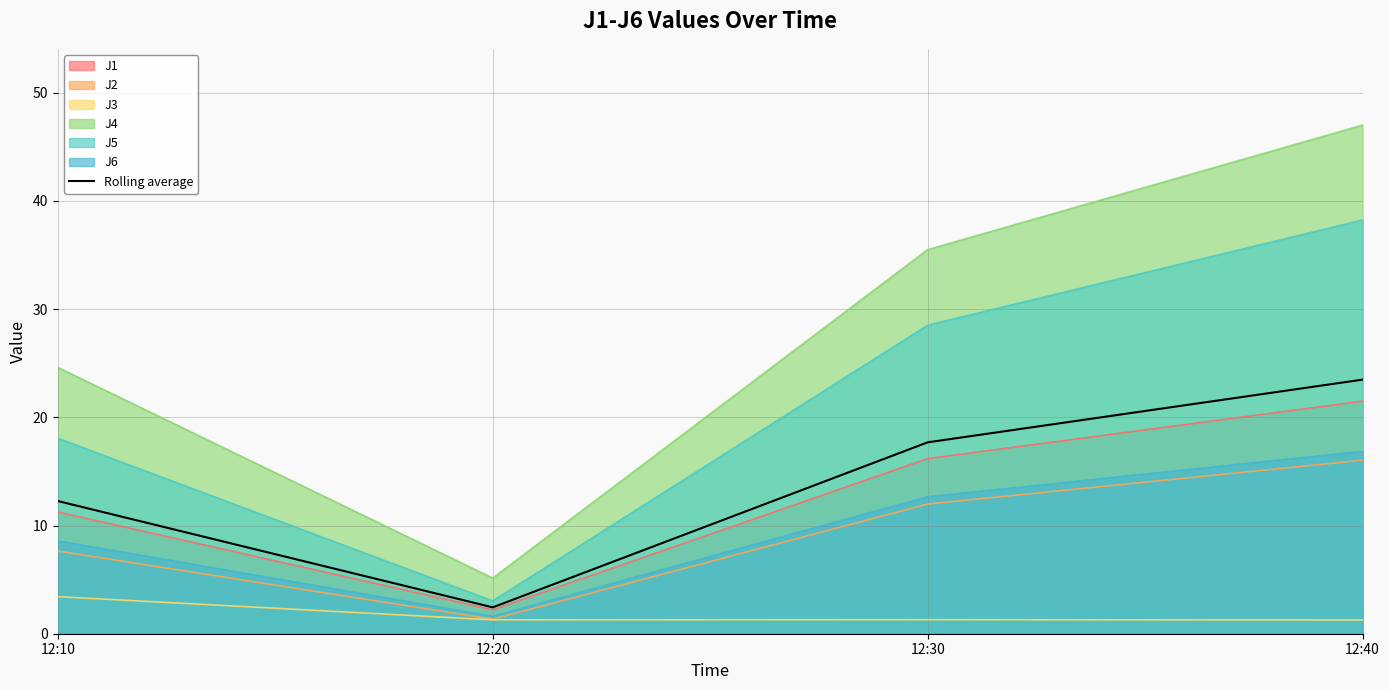

What is the difference between the maximum and minimum values?

21.0